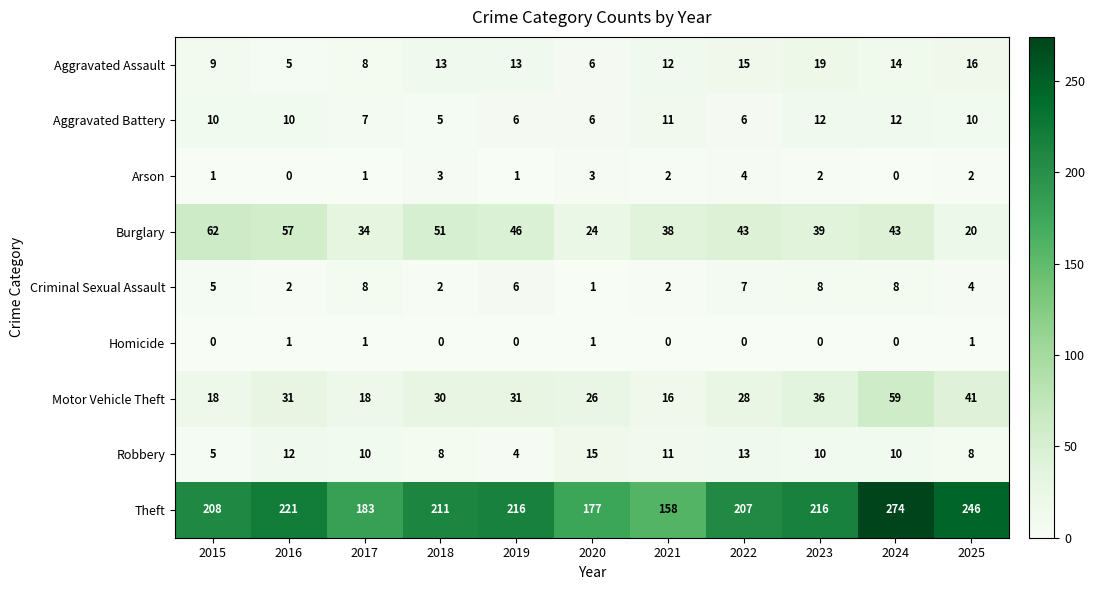

What is the maximum value shown in the chart?

274